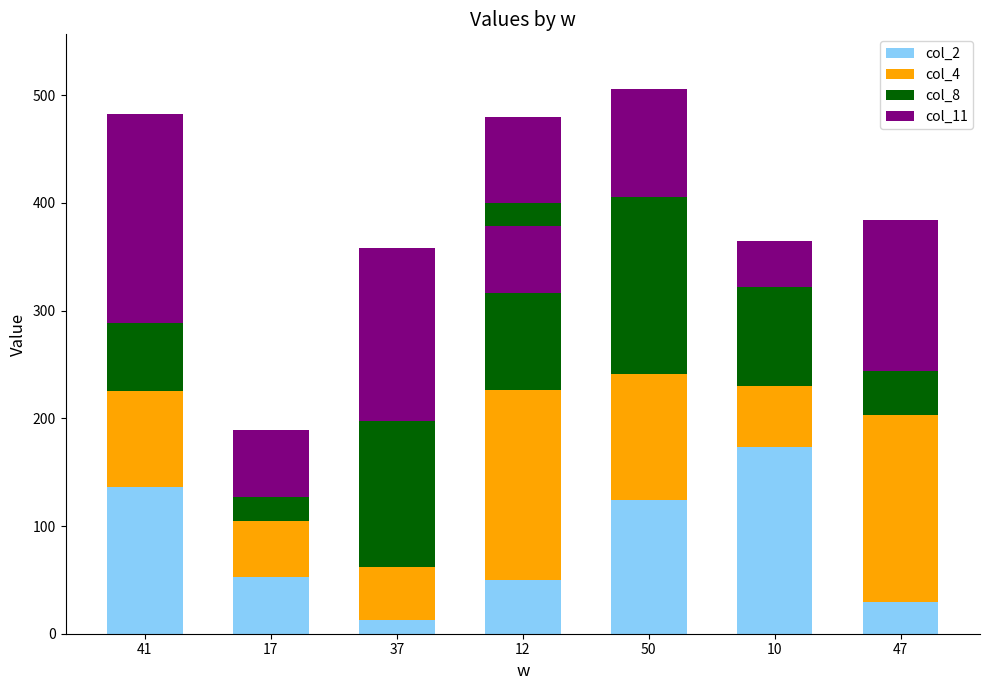

What is the total value across all series at 12?

480